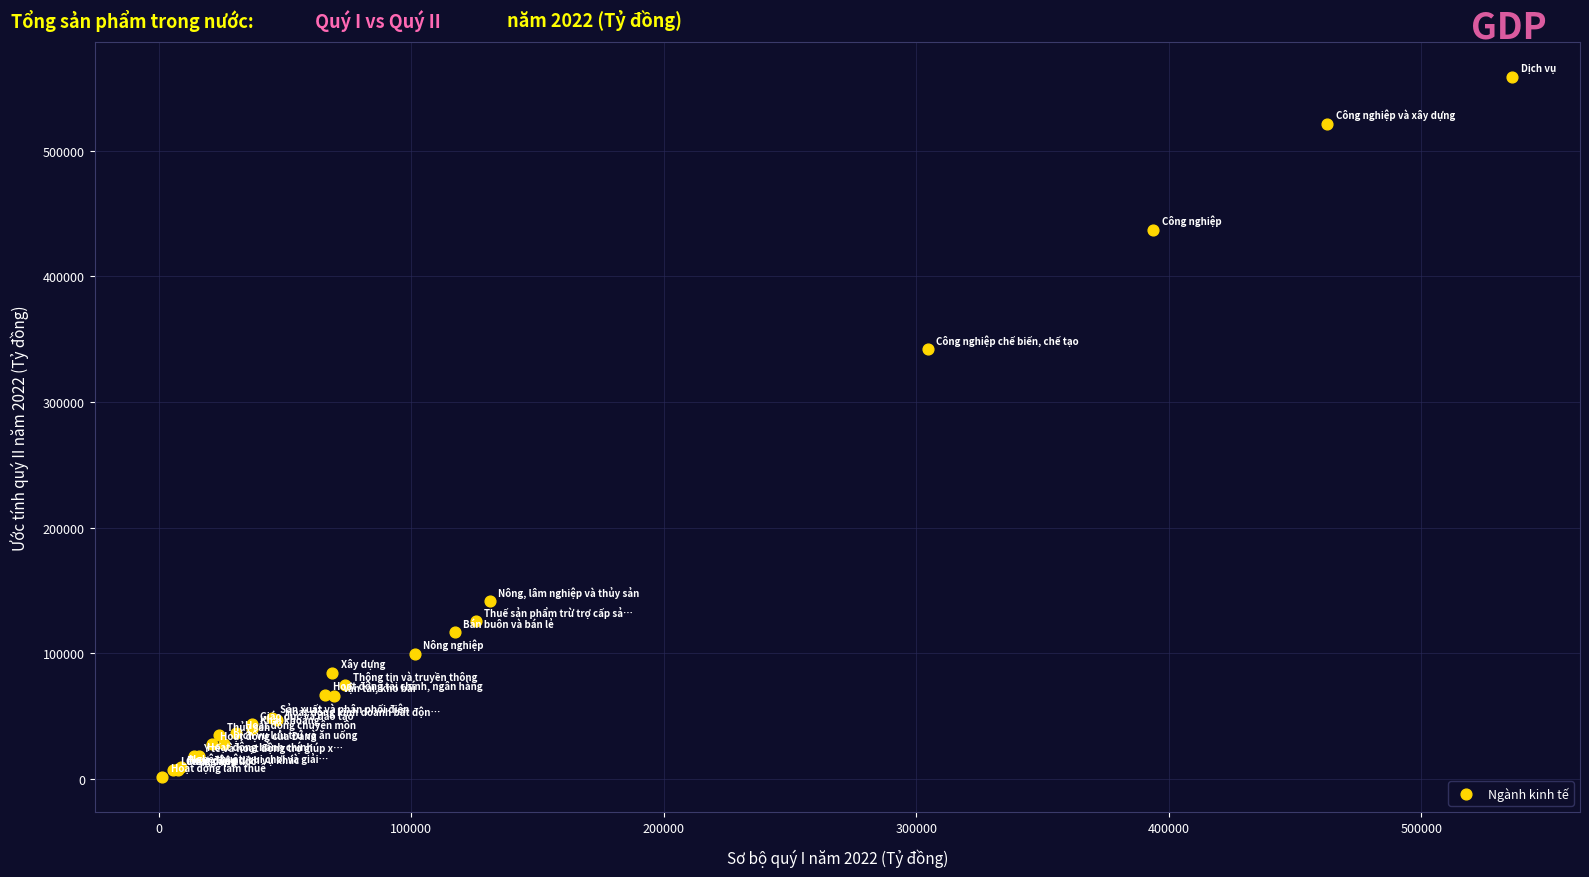

What Y value in the scatter plot is closest to 280171?

342144.2